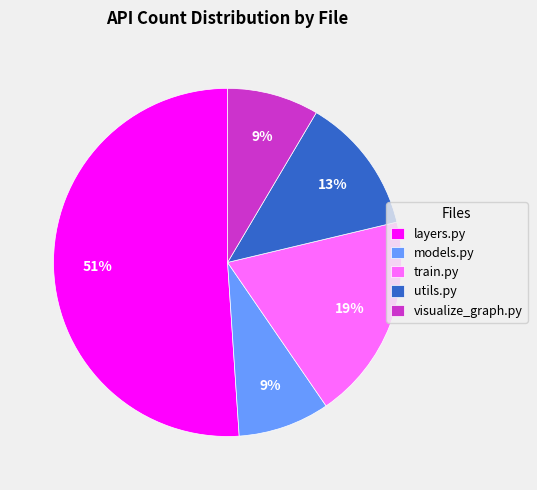

Which category accounts for the majority?

layers.py